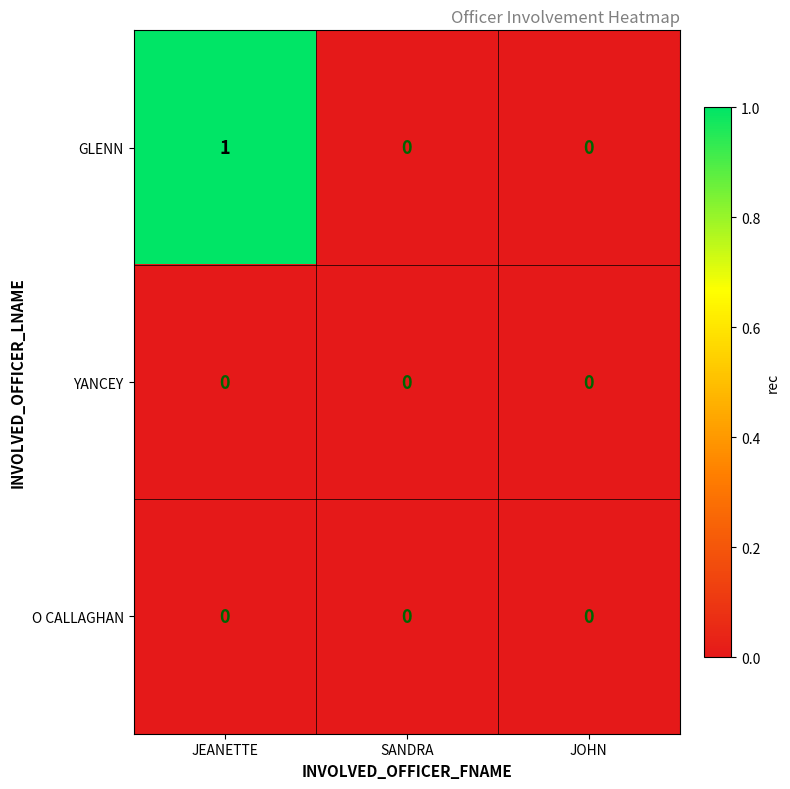

How many GLENN values are between 0 and 1?

3